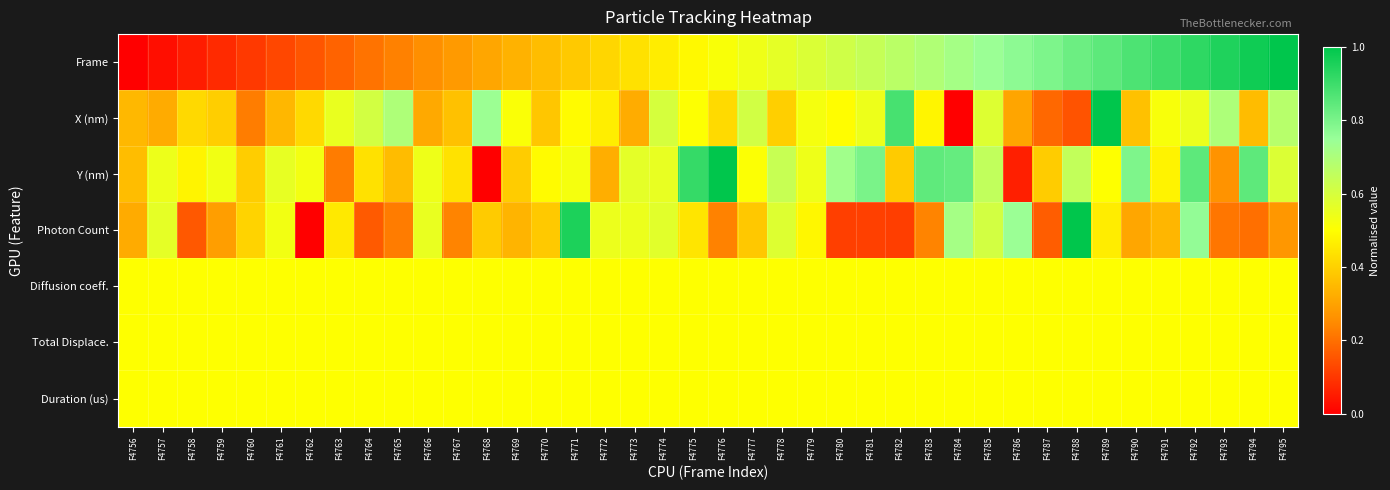

Count the number of data series in this chart.

7